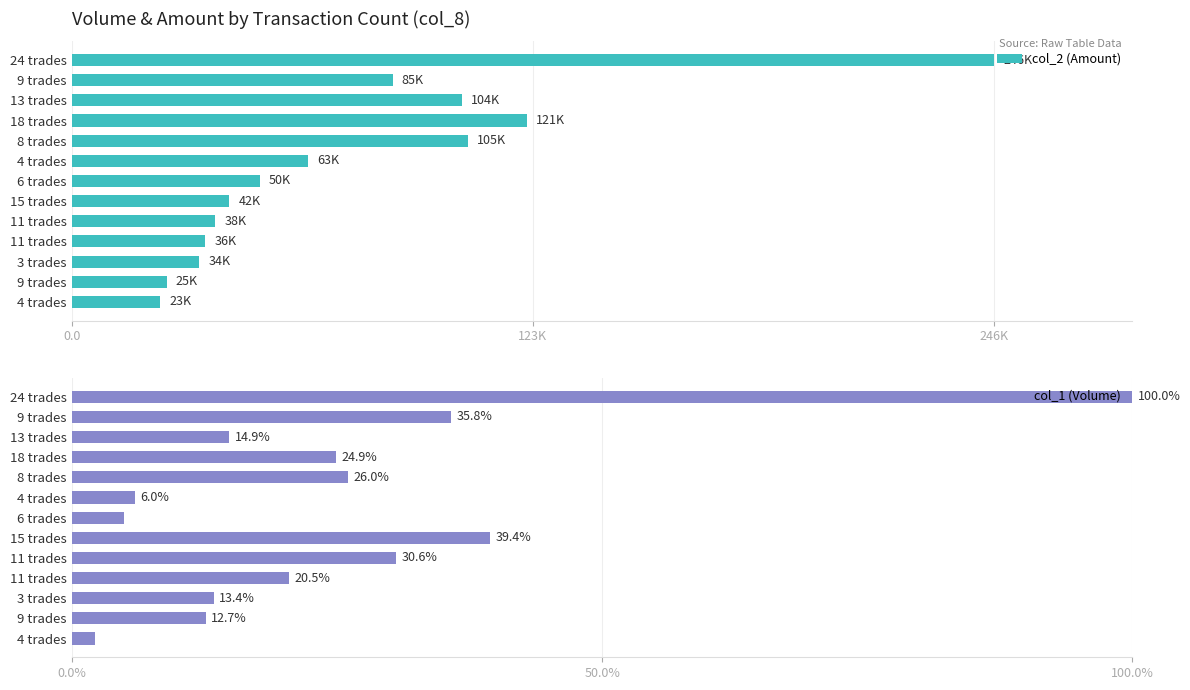

What is the label of the 9th bar from the left?

11 trades